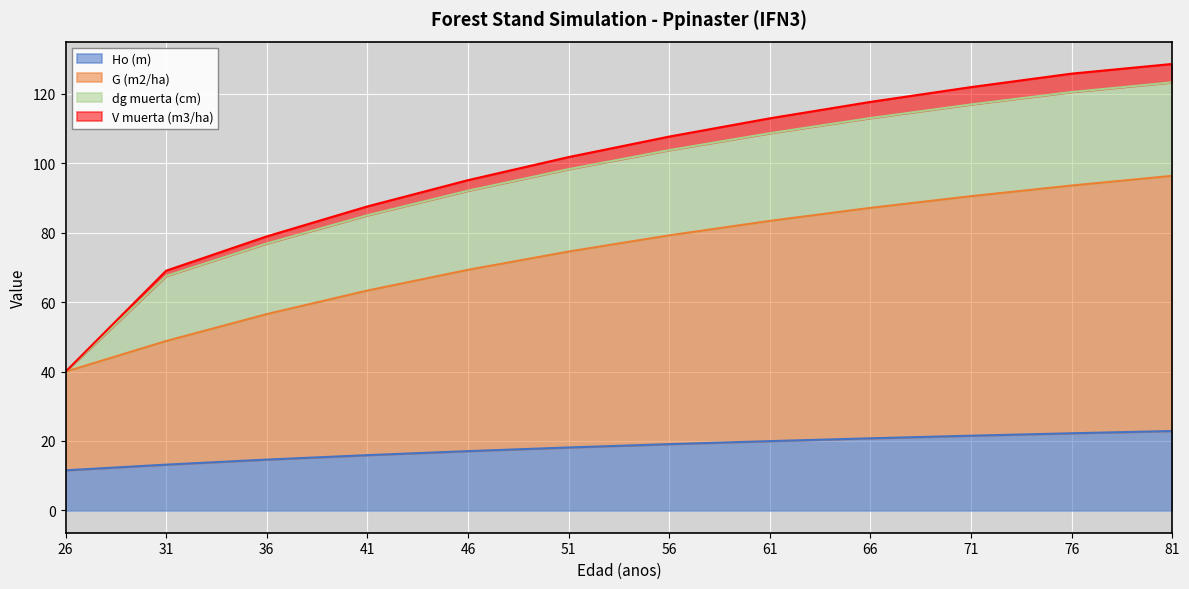

True or false: V muerta (m3/ha) and G (m2/ha) intersect in this chart.

False